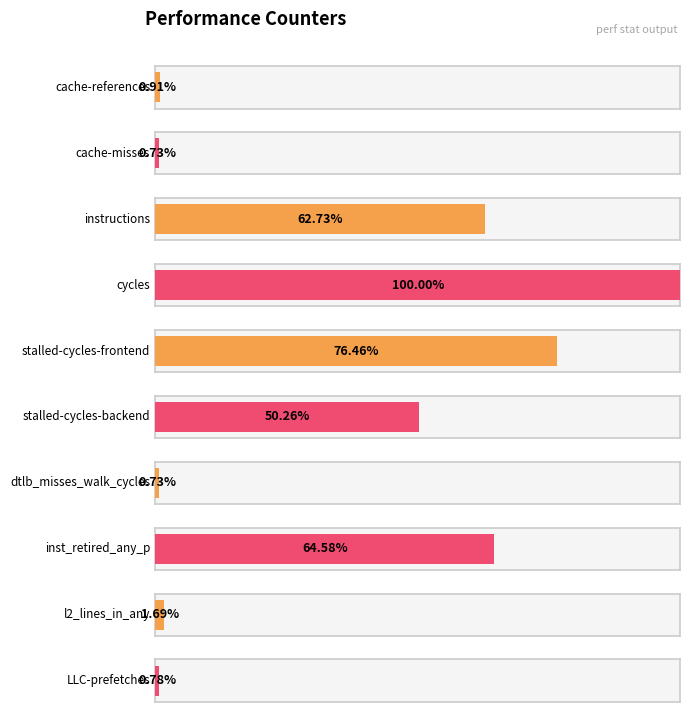

Reading left to right, transcribe all the data shown in this chart.

cache-references=439925941	cache-misses=354407678	instructions=30301788539	cycles=48302189756	stalled-cycles-frontend=36929600141	stalled-cycles-backend=24275678797	dtlb_misses_walk_cycles=352182747	inst_retired_any_p=31192237555	l2_lines_in_any=814808744	LLC-prefetches=378045710